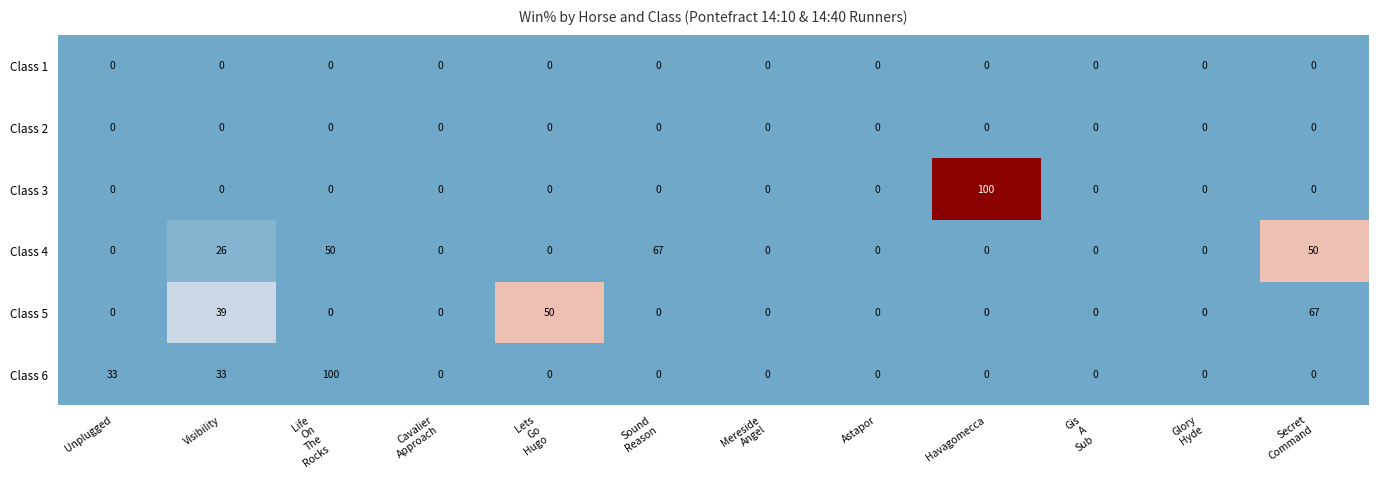

What is the total value across all series at Havagomecca?

100